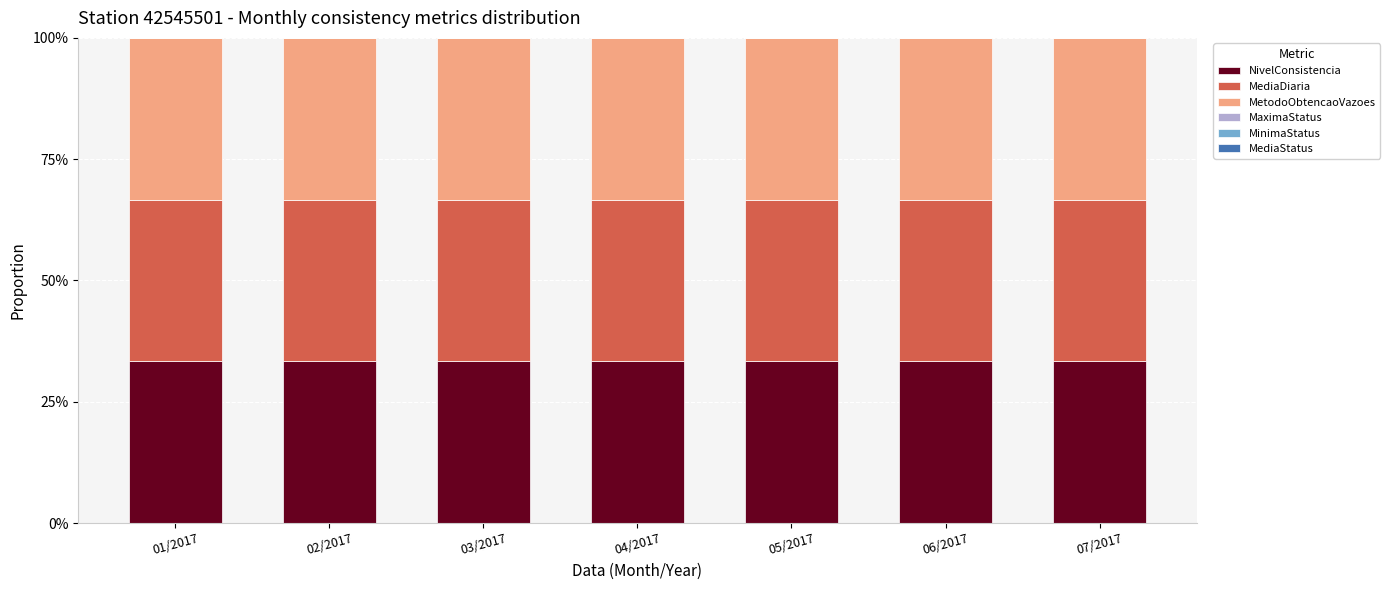

What are all the series names shown in the legend?

NivelConsistencia, MediaDiaria, MetodoObtencaoVazoes, MaximaStatus, MinimaStatus, MediaStatus